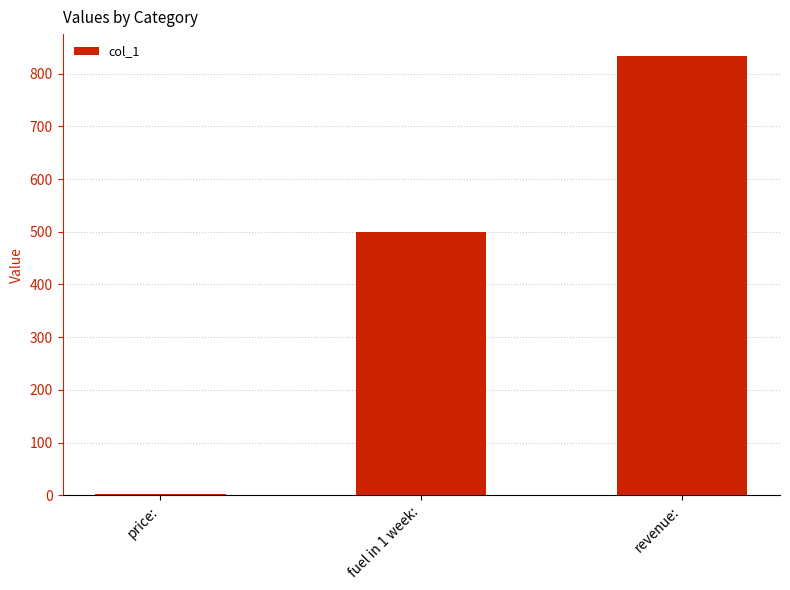

Reading left to right, list all the values displayed in this chart.

price:=1.7	fuel in 1 week:=500.0	revenue:=833.3